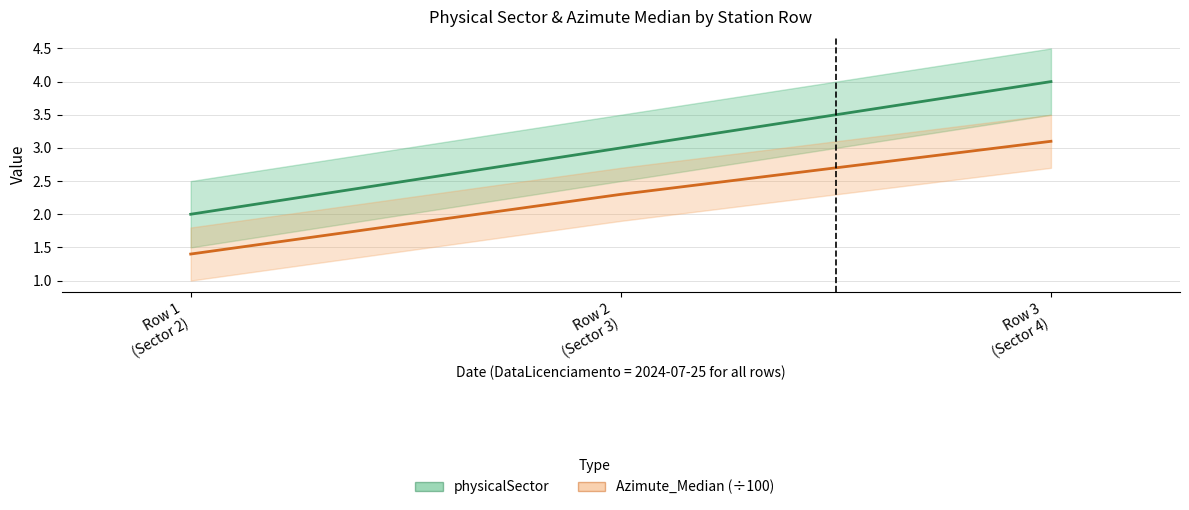

At which category is the sum across all series the highest?

Row 3
(Sector 4)